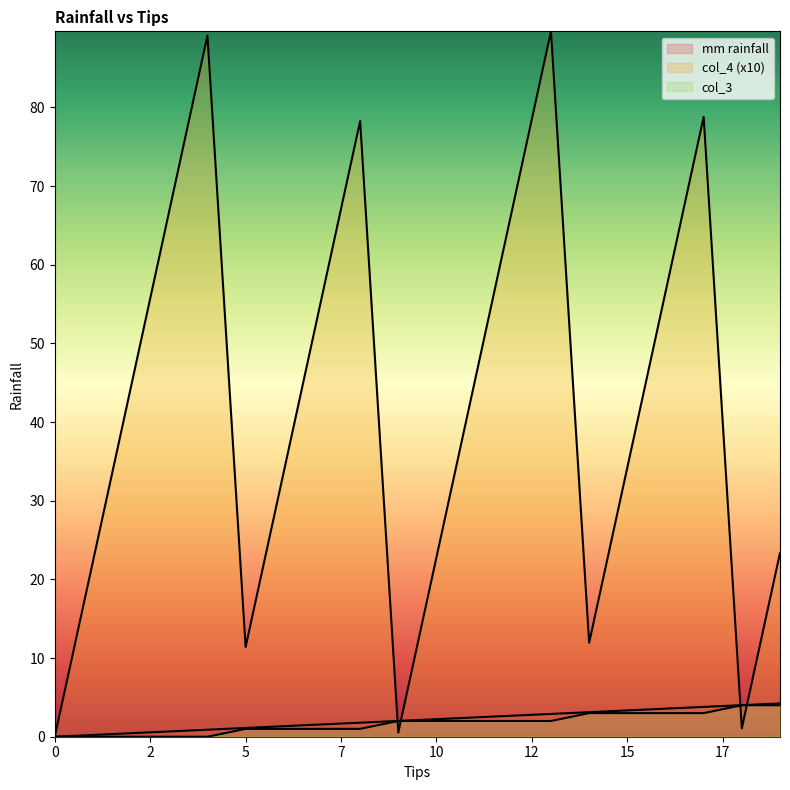

What is the sum of the col_3 values at 10 and 15?

5.0